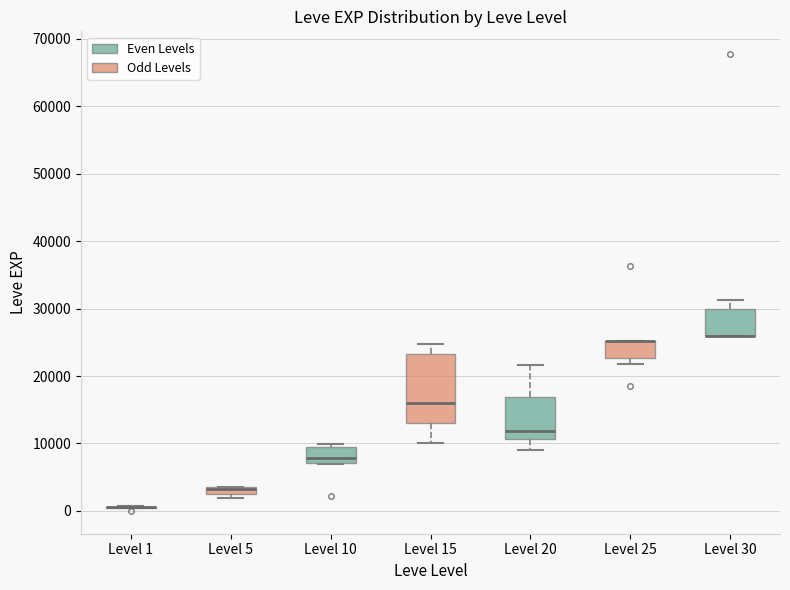

Which box is the tallest, from its lower edge to its upper edge?

Level 15